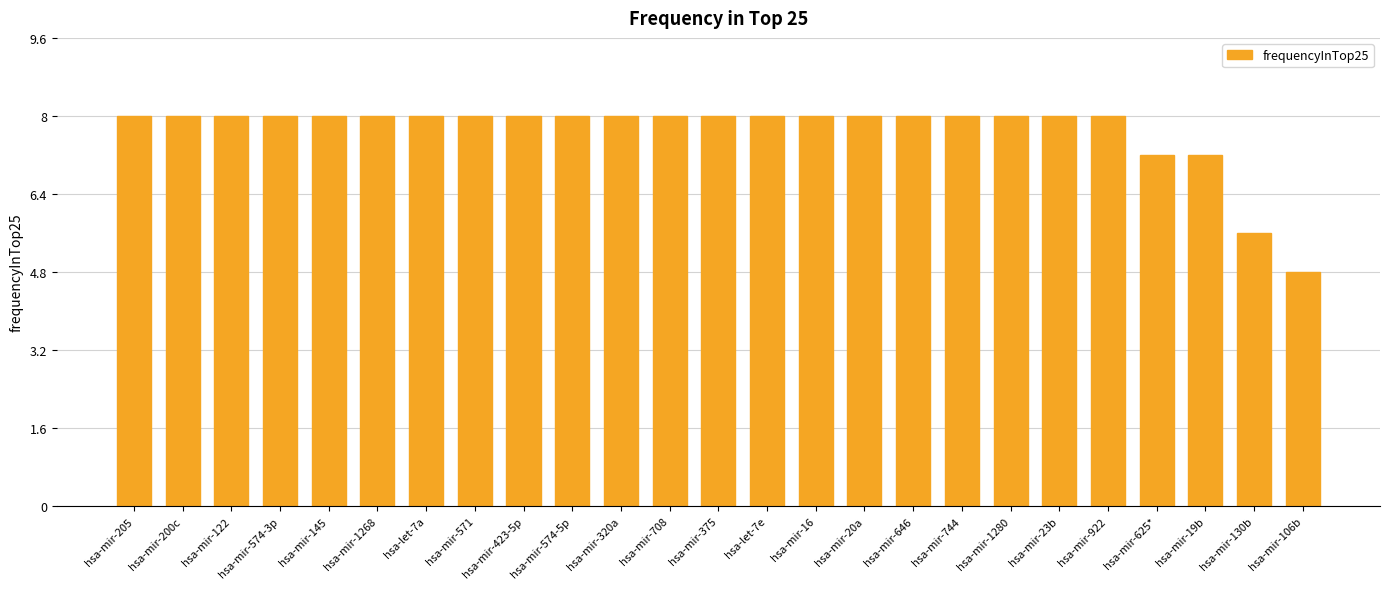

What is the label of the 7th bar from the left?

hsa-let-7a